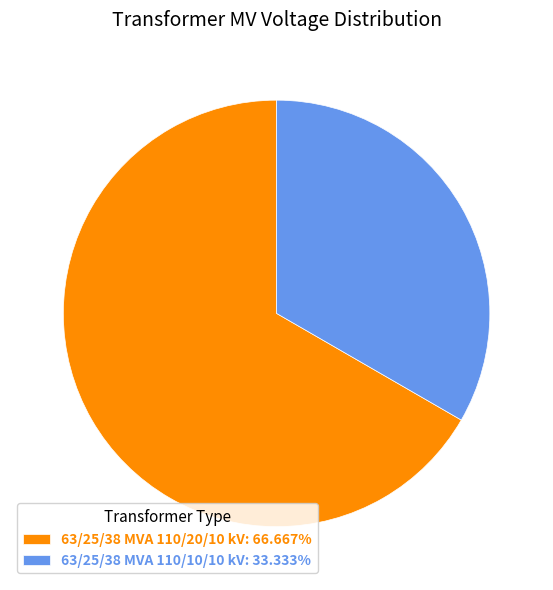

What is the ratio of the value at 63/25/38 MVA 110/20/10 kV: 66.667% to the value at 63/25/38 MVA 110/10/10 kV: 33.333%?

2.0